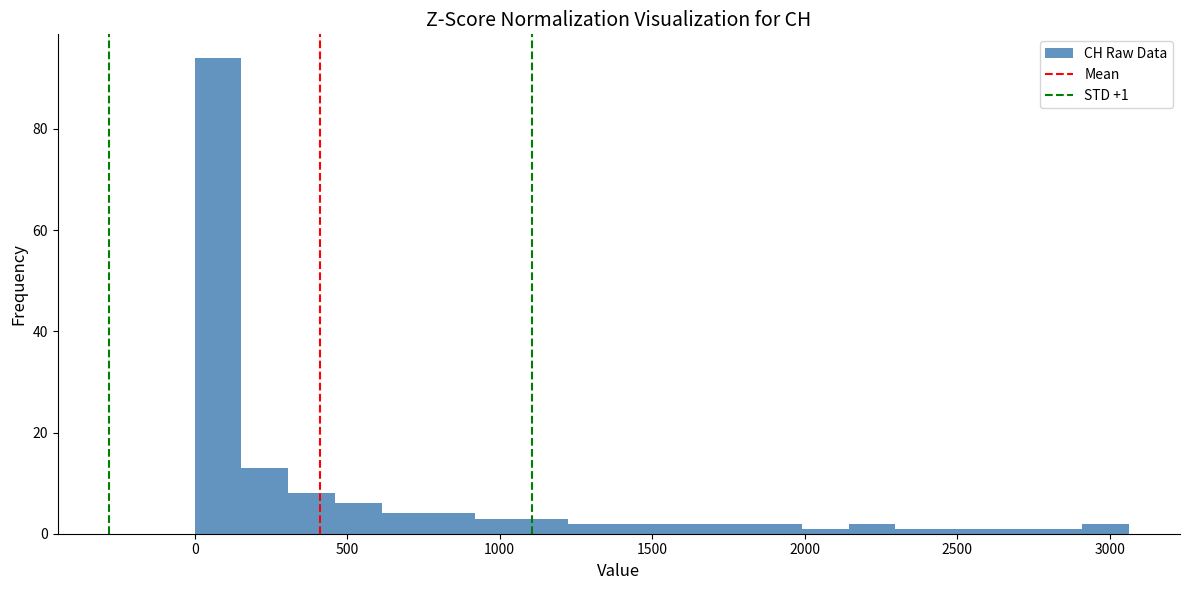

Around what value on the x-axis is the tallest bar? Give the approximate position of its centre, as read against the axis.

100